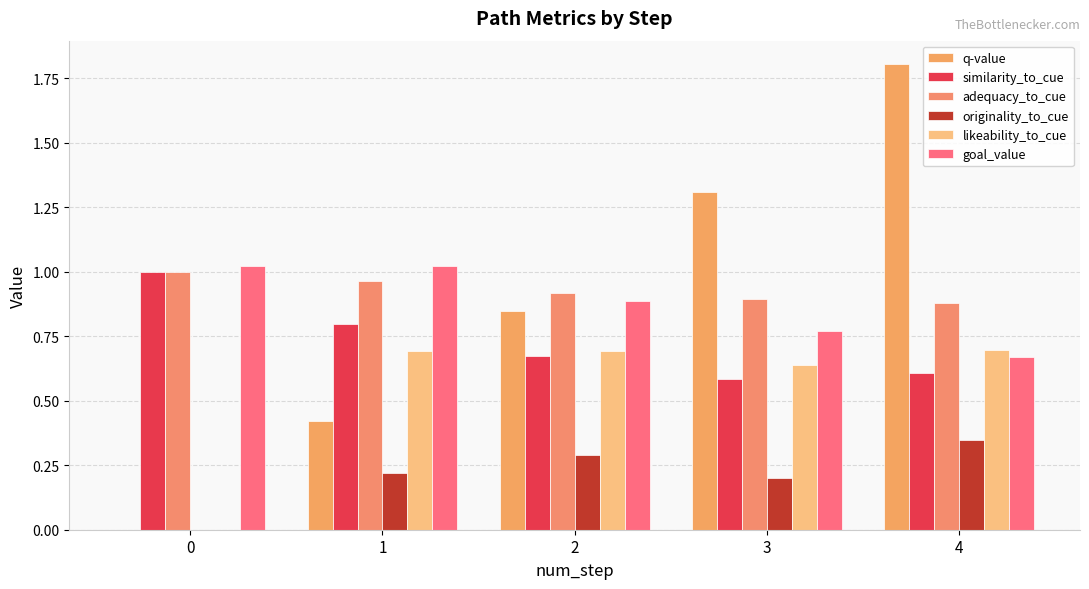

Rank the series by their maximum value, from lowest to highest.

originality_to_cue, likeability_to_cue, similarity_to_cue, adequacy_to_cue, goal_value, q-value